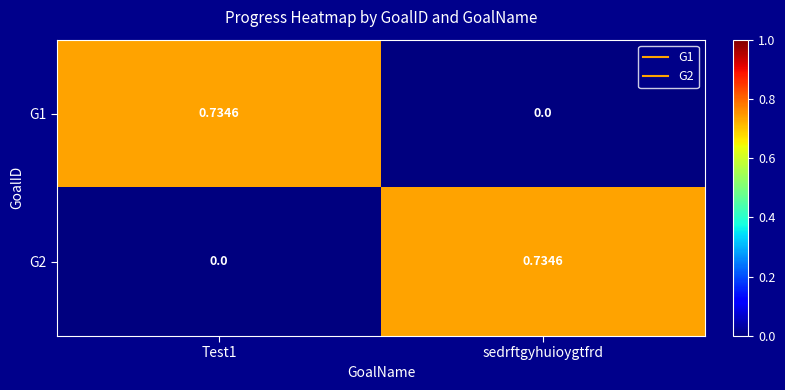

Where is G1 nearest to the value 0?

sedrftgyhuioygtfrd